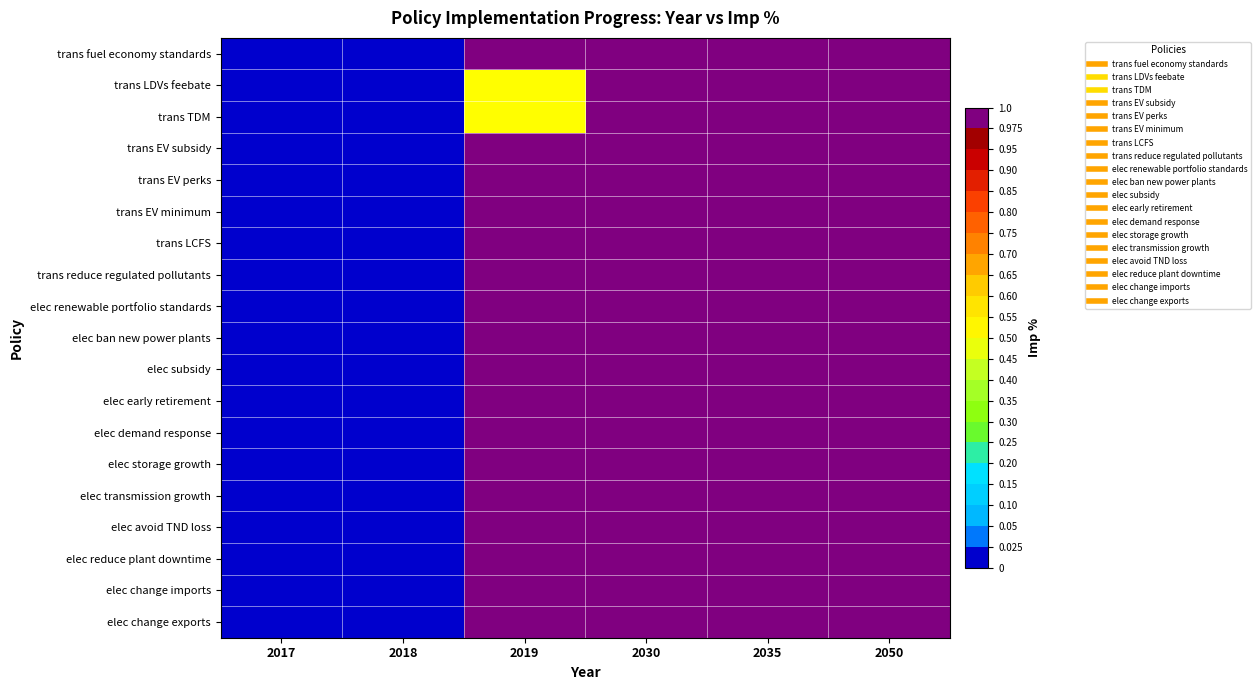

Reading left to right, list all the values displayed in this chart.

trans fuel economy standards: 2017=0.0	2018=0.0	2019=1.0	2030=1.0	2035=1.0	2050=1.0
trans LDVs feebate: 2017=0.0	2018=0.0	2019=0.5	2030=1.0	2035=1.0	2050=1.0
trans TDM: 2017=0.0	2018=0.0	2019=0.5	2030=1.0	2035=1.0	2050=1.0
trans EV subsidy: 2017=0.0	2018=0.0	2019=1.0	2030=1.0	2035=1.0	2050=1.0
trans EV perks: 2017=0.0	2018=0.0	2019=1.0	2030=1.0	2035=1.0	2050=1.0
trans EV minimum: 2017=0.0	2018=0.0	2019=1.0	2030=1.0	2035=1.0	2050=1.0
trans LCFS: 2017=0.0	2018=0.0	2019=1.0	2030=1.0	2035=1.0	2050=1.0
trans reduce regulated pollutants: 2017=0.0	2018=0.0	2019=1.0	2030=1.0	2035=1.0	2050=1.0
elec renewable portfolio standards: 2017=0.0	2018=0.0	2019=1.0	2030=1.0	2035=1.0	2050=1.0
elec ban new power plants: 2017=0.0	2018=0.0	2019=1.0	2030=1.0	2035=1.0	2050=1.0
elec subsidy: 2017=0.0	2018=0.0	2019=1.0	2030=1.0	2035=1.0	2050=1.0
elec early retirement: 2017=0.0	2018=0.0	2019=1.0	2030=1.0	2035=1.0	2050=1.0
elec demand response: 2017=0.0	2018=0.0	2019=1.0	2030=1.0	2035=1.0	2050=1.0
elec storage growth: 2017=0.0	2018=0.0	2019=1.0	2030=1.0	2035=1.0	2050=1.0
elec transmission growth: 2017=0.0	2018=0.0	2019=1.0	2030=1.0	2035=1.0	2050=1.0
elec avoid TND loss: 2017=0.0	2018=0.0	2019=1.0	2030=1.0	2035=1.0	2050=1.0
elec reduce plant downtime: 2017=0.0	2018=0.0	2019=1.0	2030=1.0	2035=1.0	2050=1.0
elec change imports: 2017=0.0	2018=0.0	2019=1.0	2030=1.0	2035=1.0	2050=1.0
elec change exports: 2017=0.0	2018=0.0	2019=1.0	2030=1.0	2035=1.0	2050=1.0